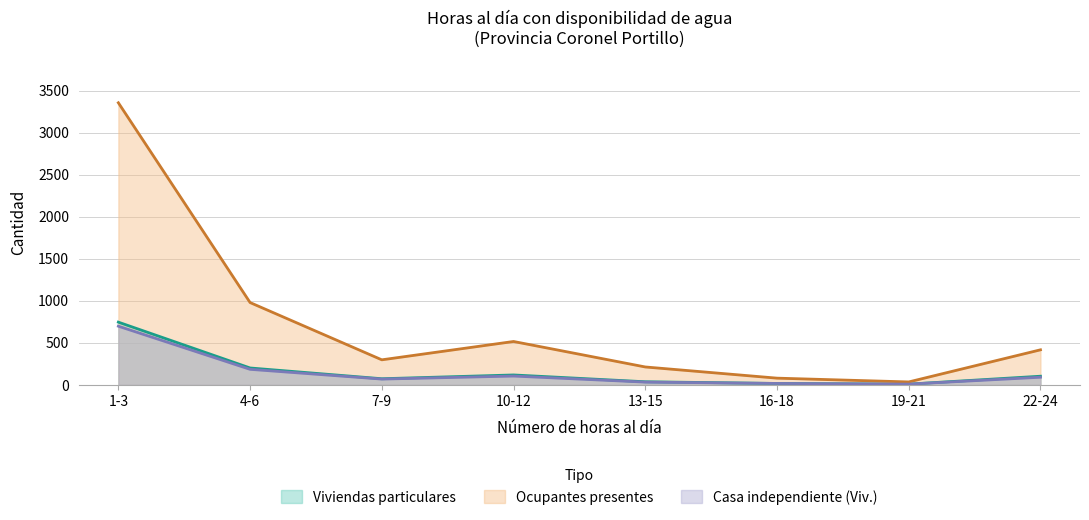

Which category has the lowest value in the Casa independiente (Viv.) series?

19-21